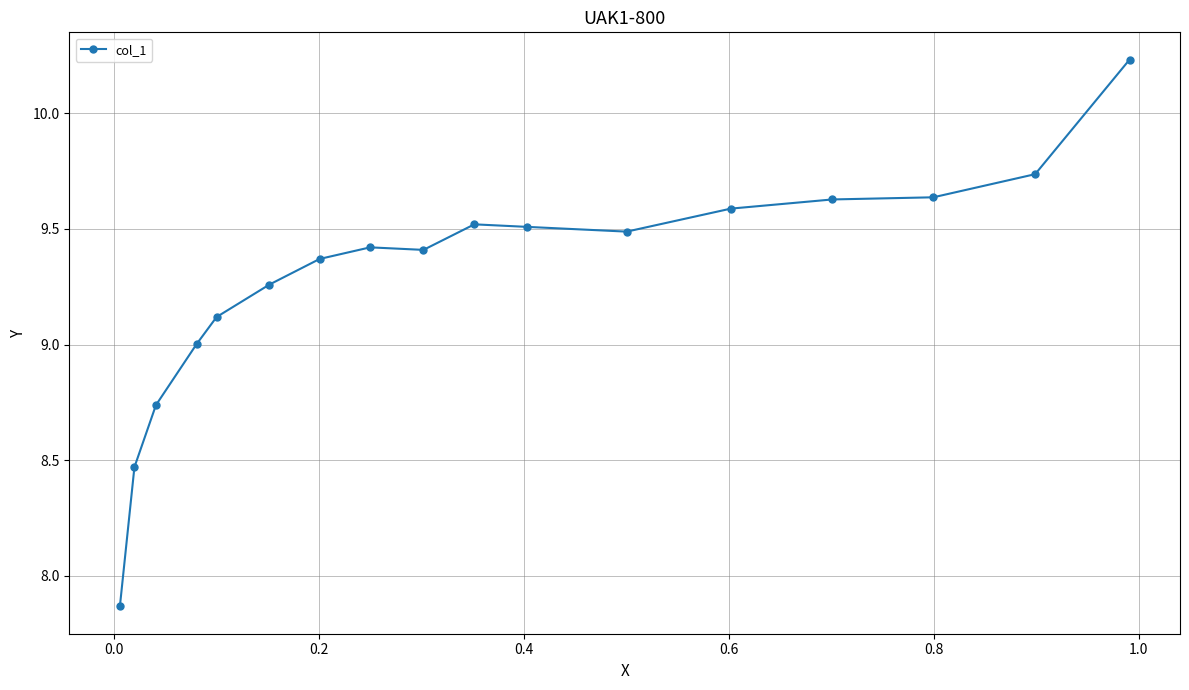

What is the difference between the maximum and minimum values?

2.4